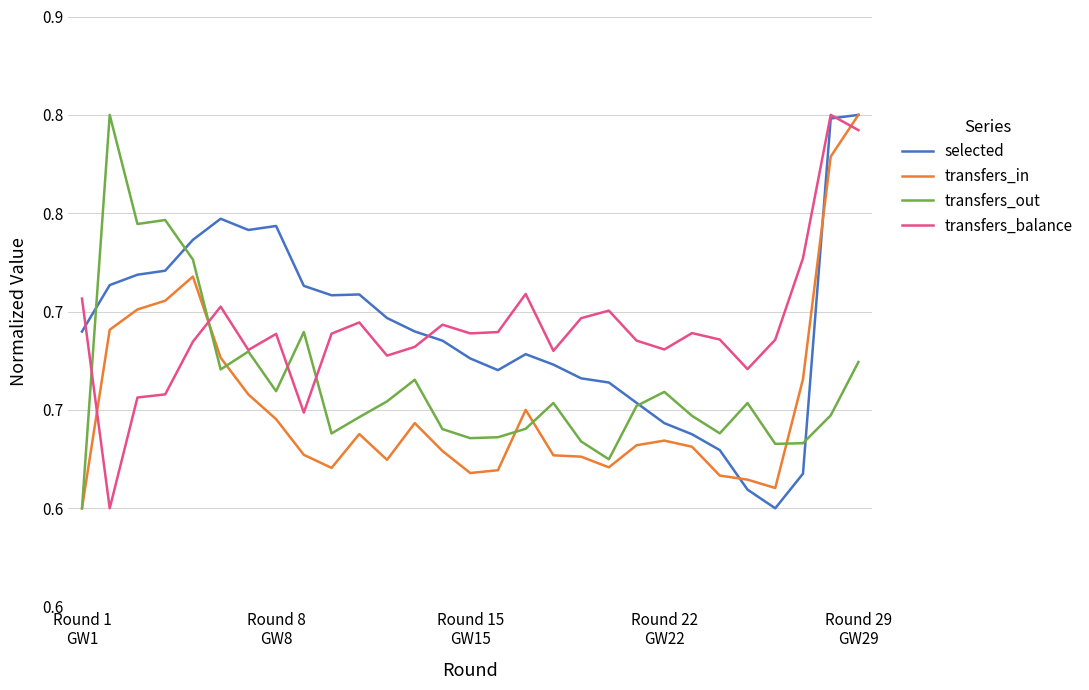

What are all the series names shown in the legend?

selected, transfers_in, transfers_out, transfers_balance